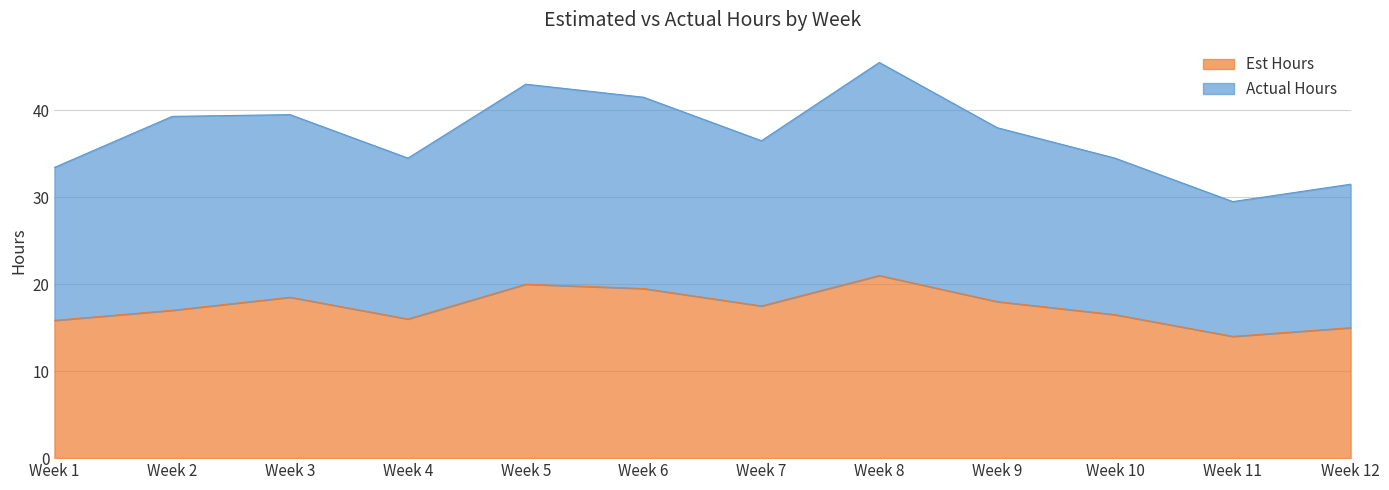

What is the difference between the second highest and minimum values in the Est Hours series?

6.0